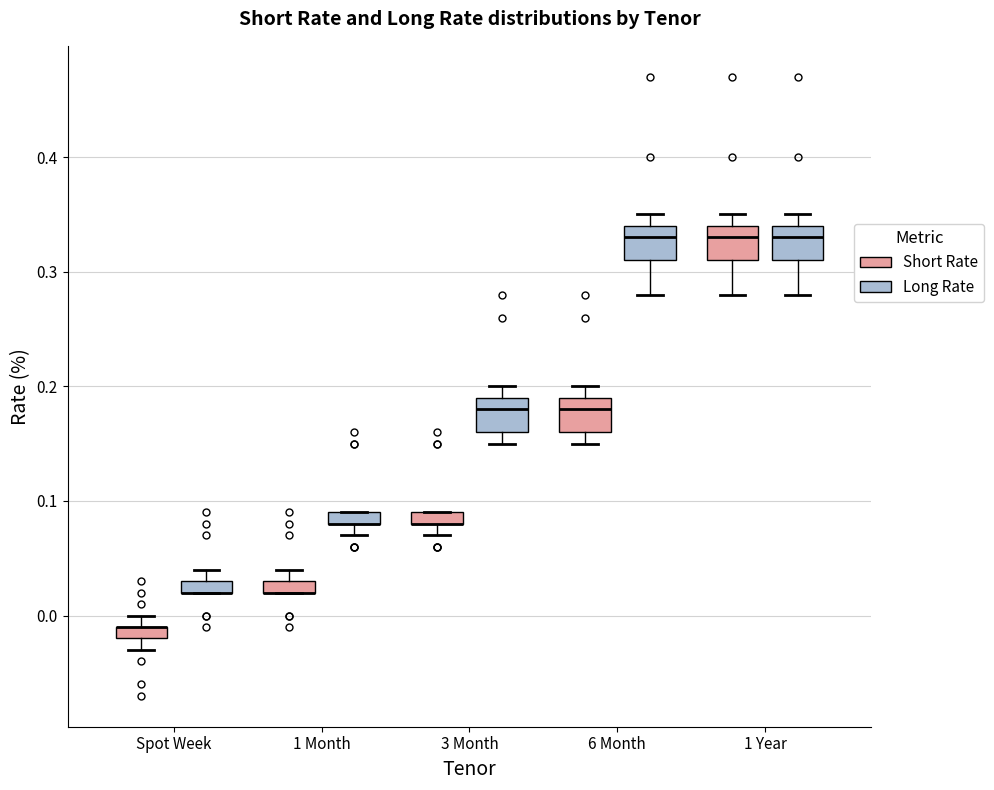

Where does the lower whisker of the box for 1 Year (Short Rate) end on the y-axis? The values are not printed on the chart, so give them approximately, as read against the axis.

0.28